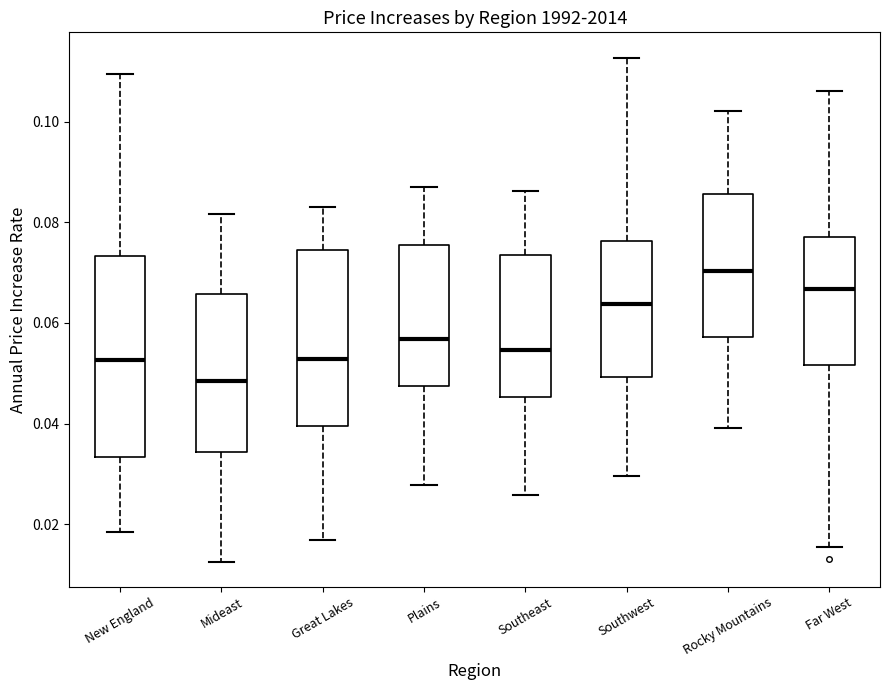

Where does the lower whisker of the box for Rocky Mountains end on the y-axis? The values are not printed on the chart, so give them approximately, as read against the axis.

0.040